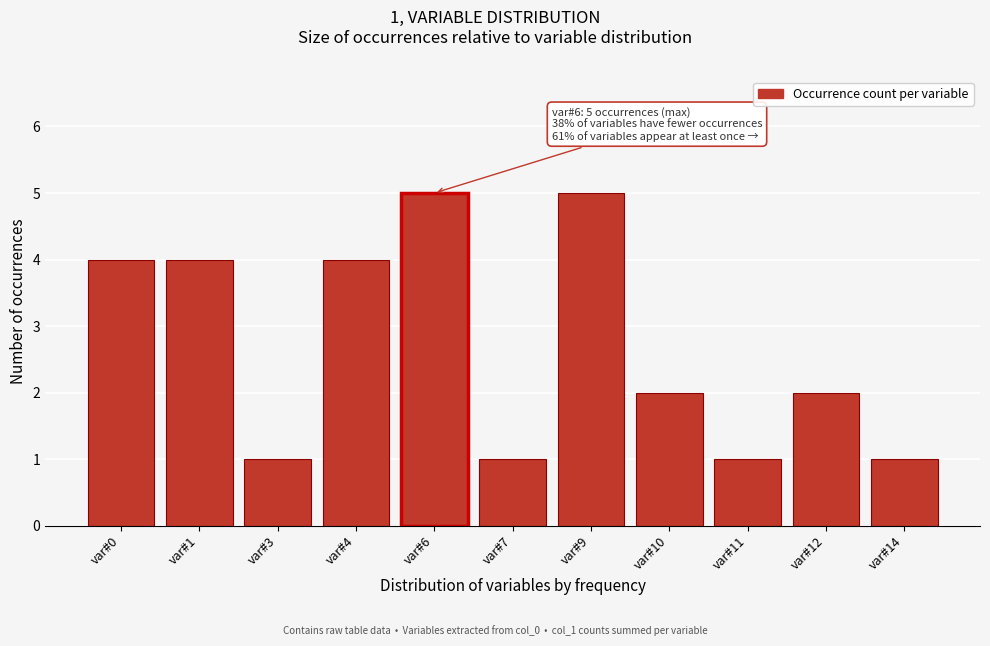

Reading left to right, list all the values displayed in this chart.

4	4	1	4	5	1	5	2	1	2	1